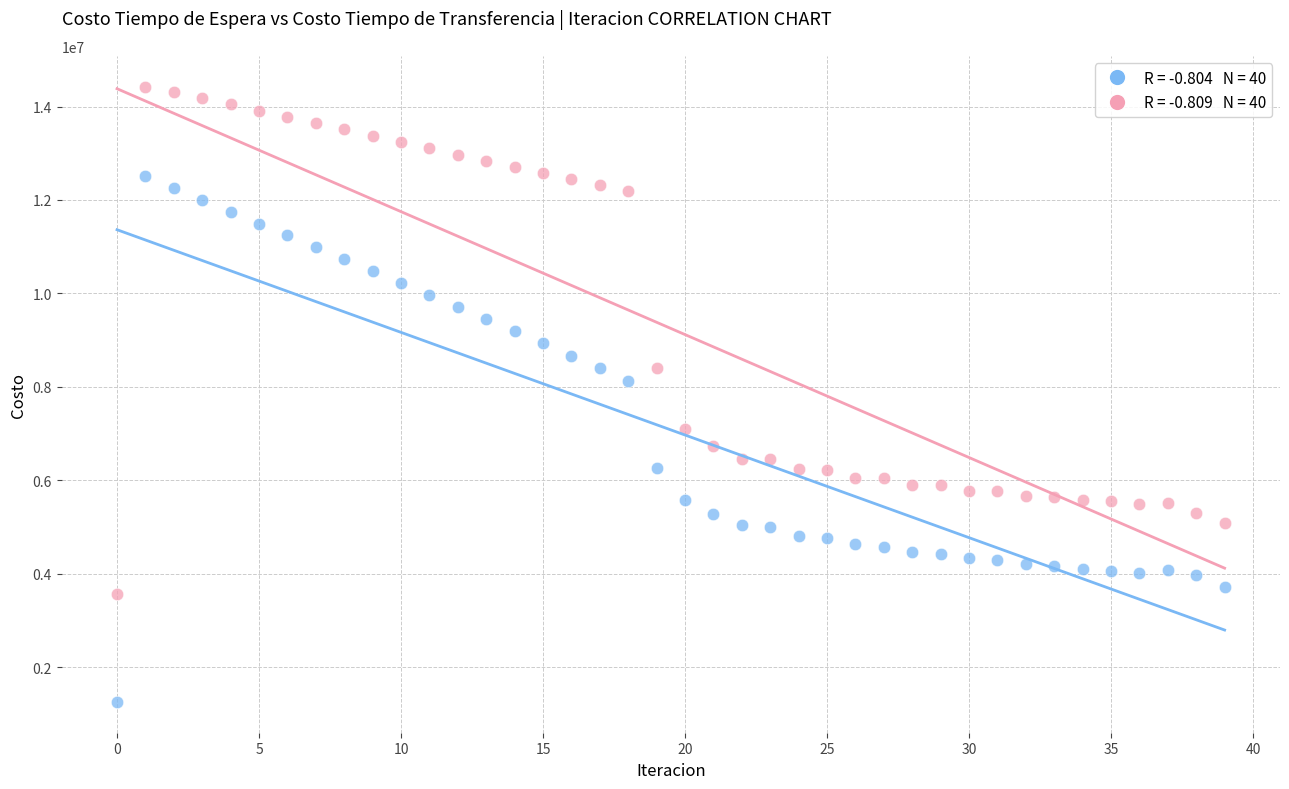

Across all series, what Y value is closest to 7840085?

8127944.4